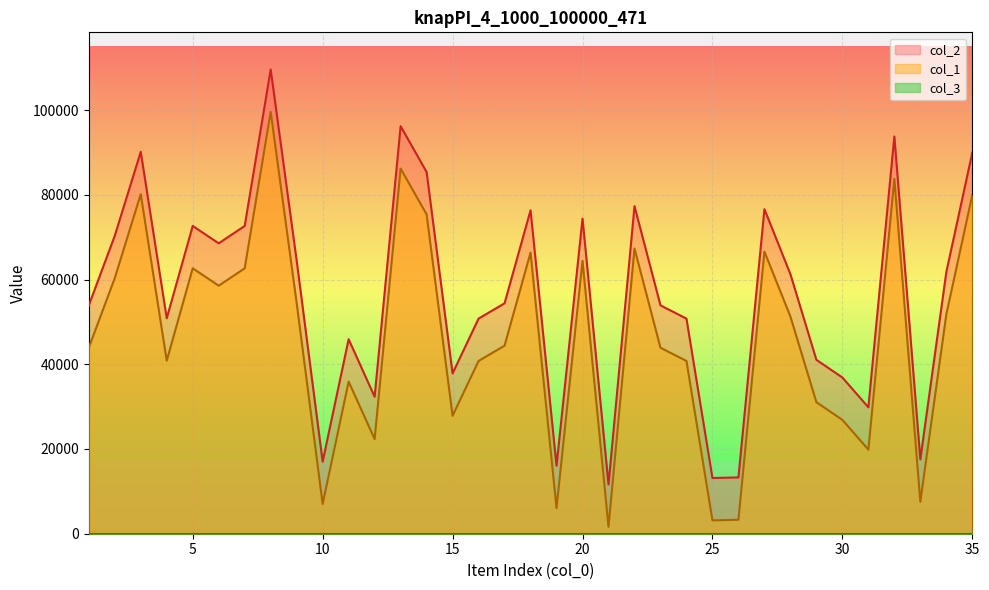

What is the maximum value shown in the chart?

109580